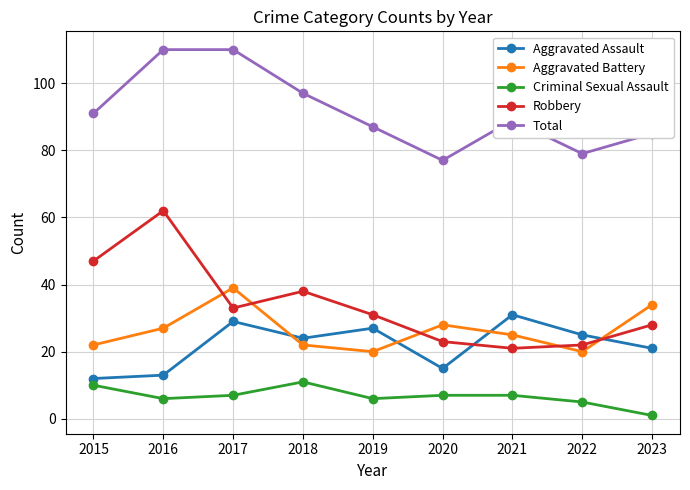

How many lines are shown in the chart?

5